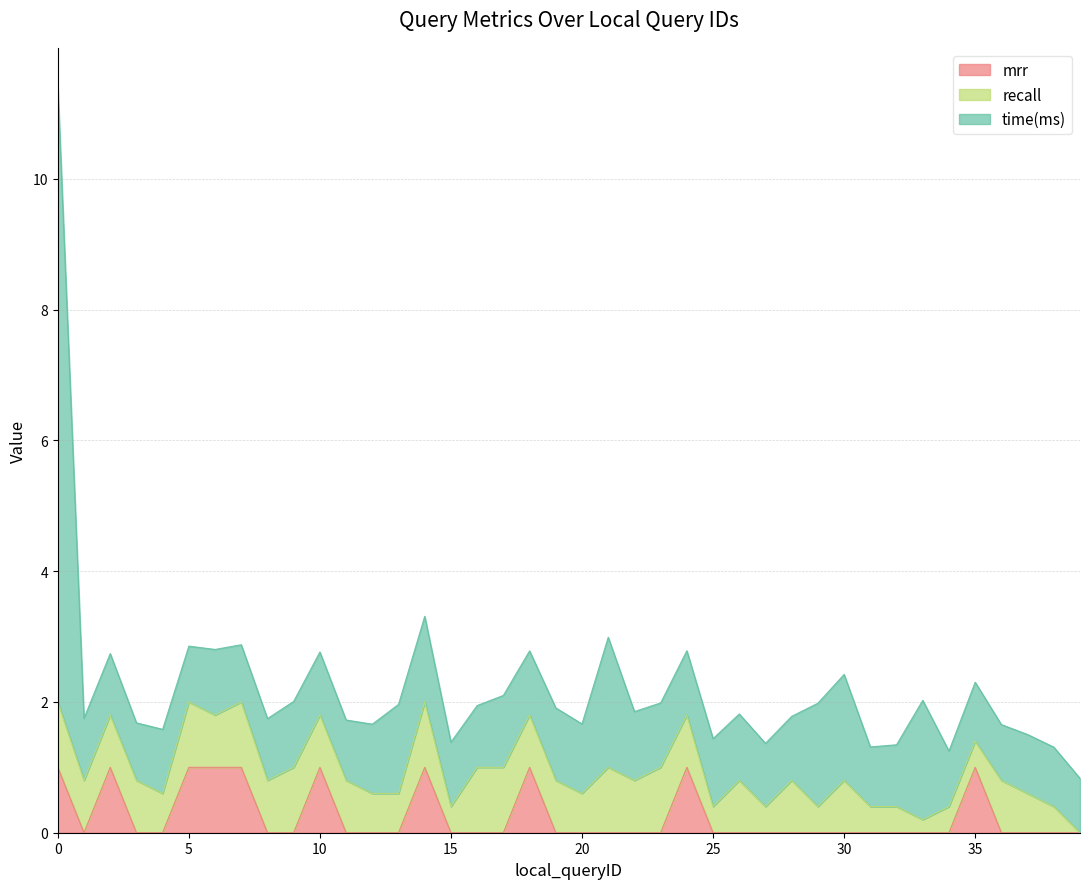

Which series changed the most between 6 and 25?

mrr